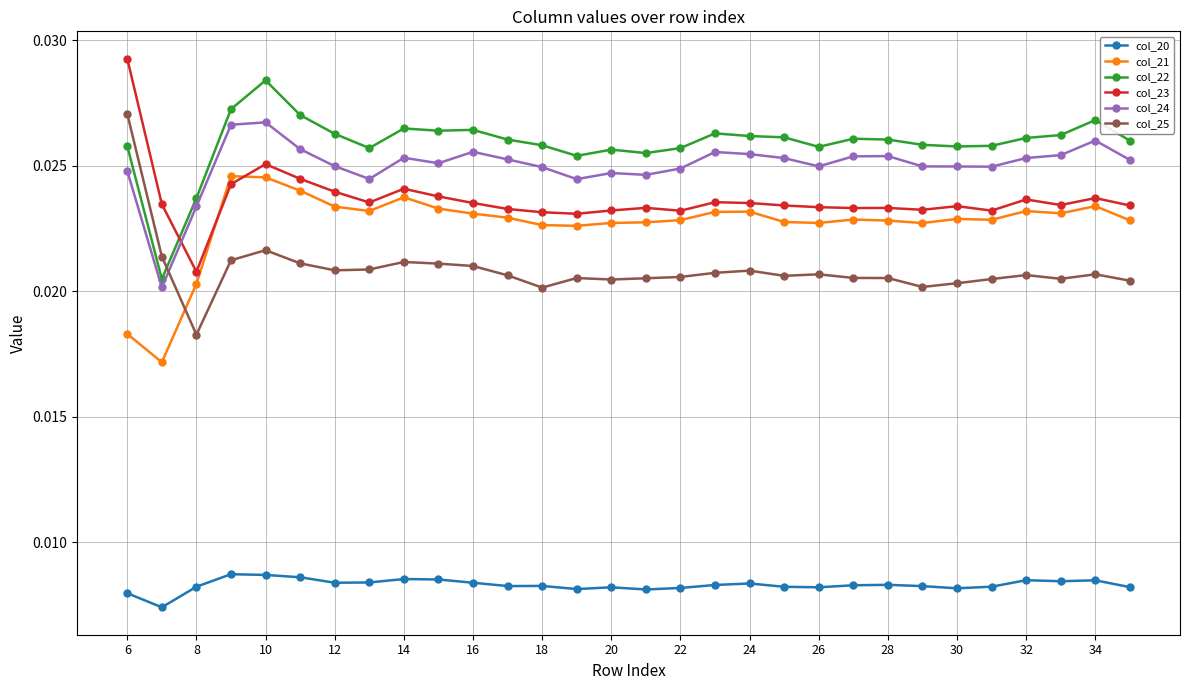

How many col_25 values are between 0 and 1?

30